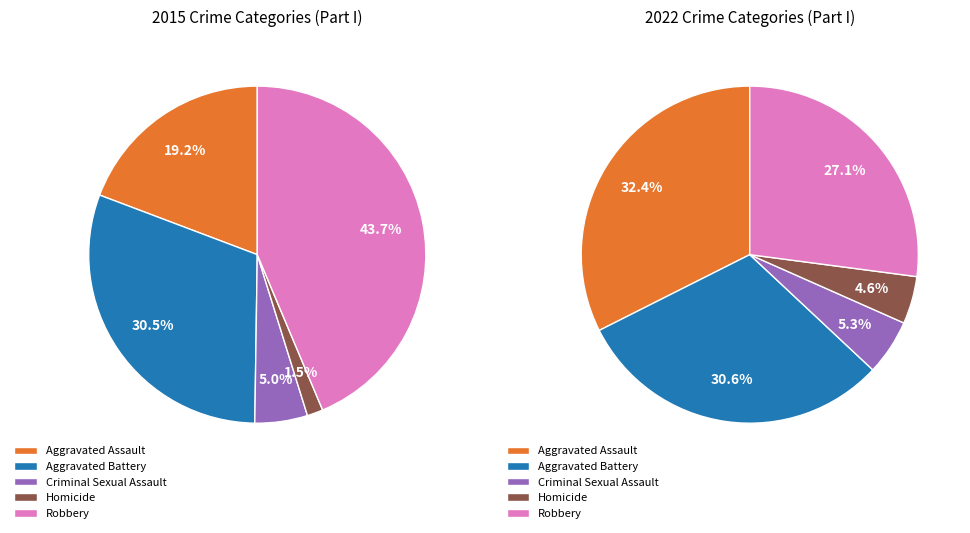

To the nearest percent, what is the difference between the largest and smallest slice percentages?

42%